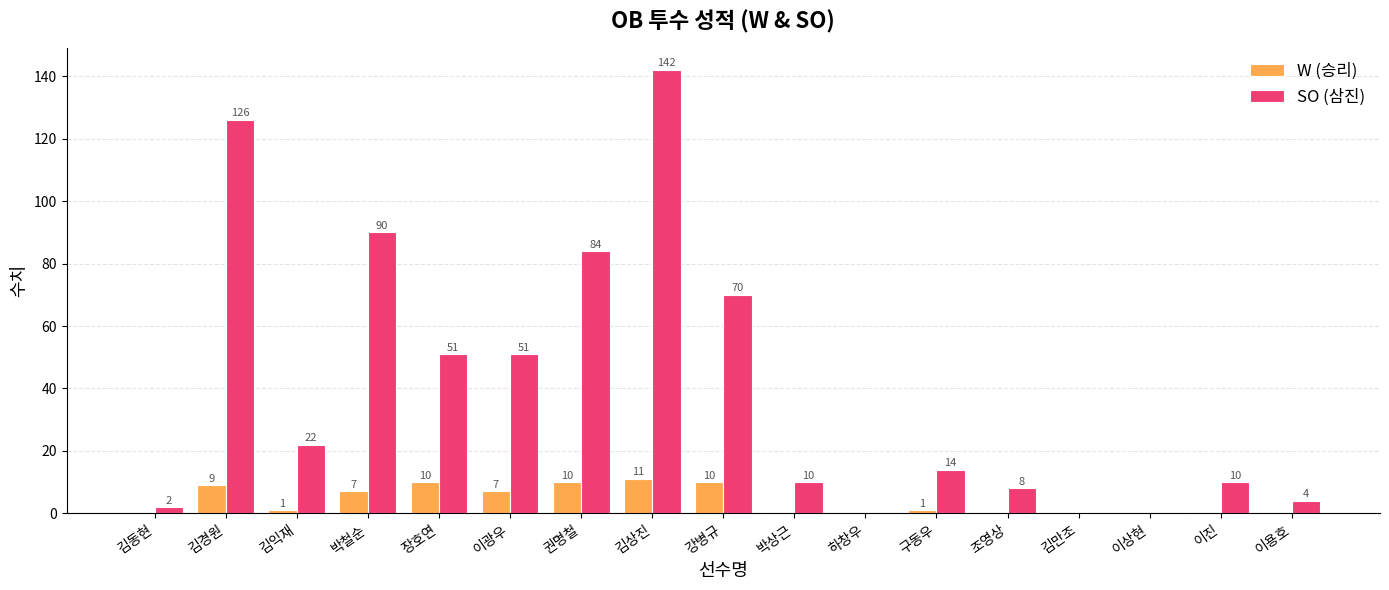

Reading right to left, transcribe all the data shown in this chart.

W (승리): 0	0	0	0	0	1	0	0	10	11	10	7	10	7	1	9	0
SO (삼진): 4	10	0	0	8	14	0	10	70	142	84	51	51	90	22	126	2